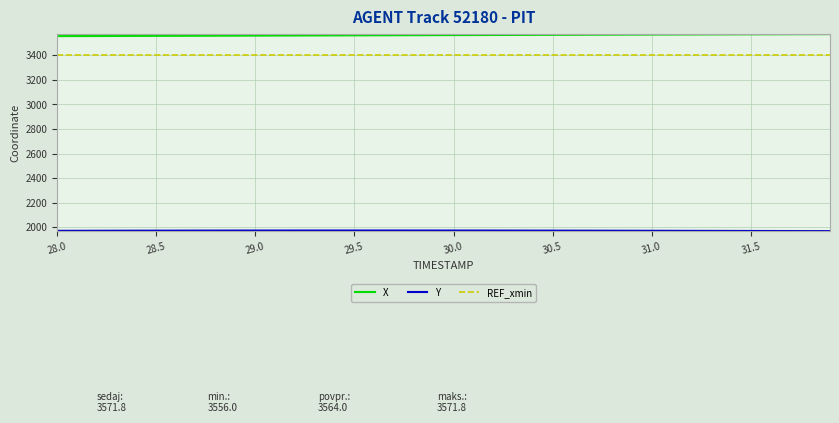

What is the sum of all Y values?

78864.6